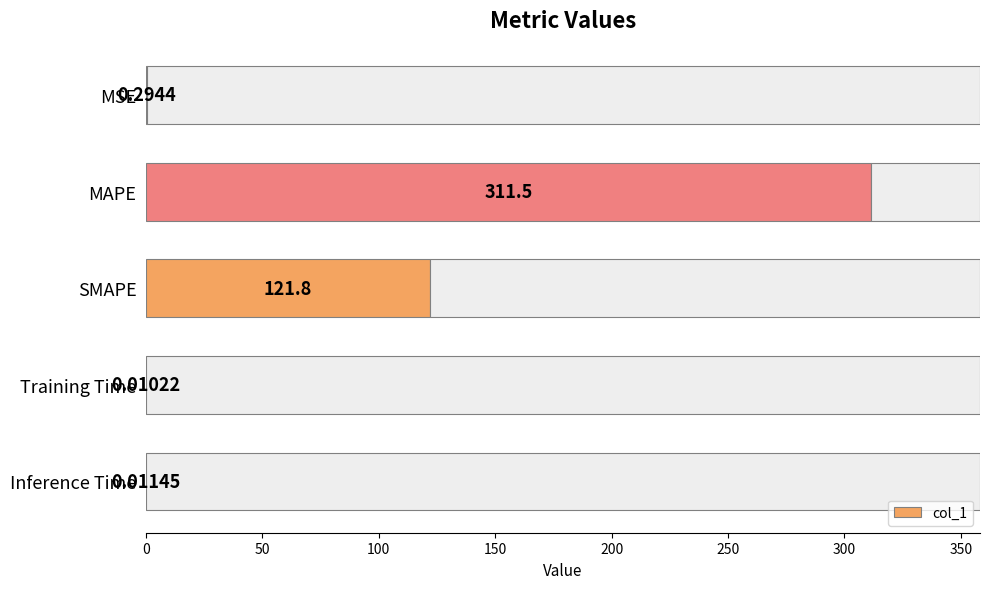

At which label is col_1 closest to 155?

SMAPE